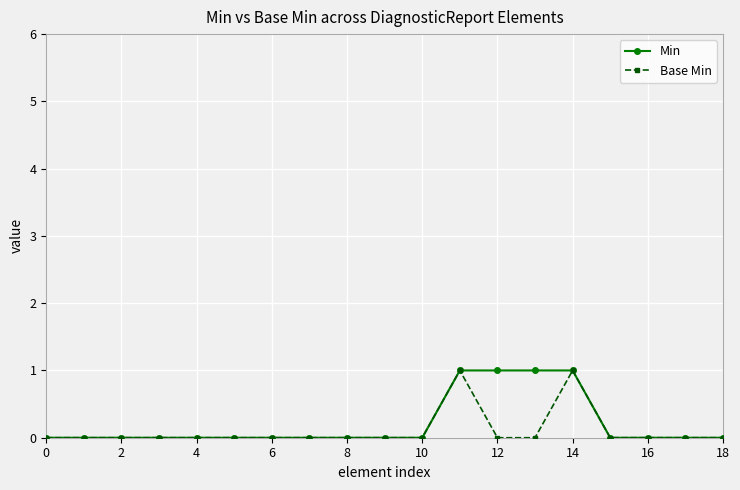

True or false: Base Min has more than 0 points higher than both neighbors.

True